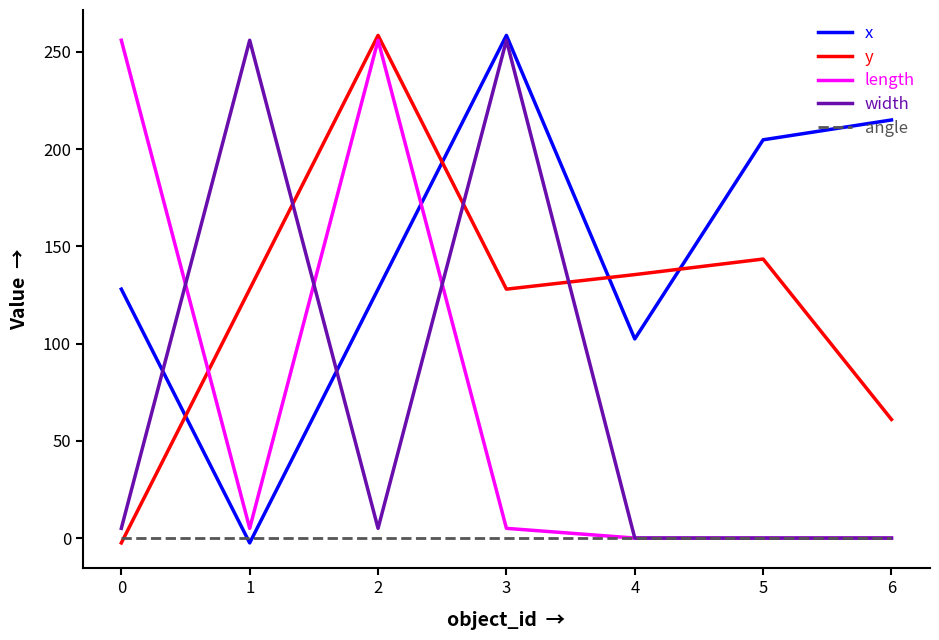

Reading left to right, list all the values displayed in this chart.

x: 0=128.0	1=-2.5	2=128.0	3=258.5	4=102.4	5=204.8	6=215.0
y: 0=-2.5	1=128.0	2=258.5	3=128.0	4=135.5	5=143.5	6=61.0
length: 0=256.0	1=5.0	2=256.0	3=5.0	4=0.0	5=0.0	6=0.0
width: 0=5.0	1=256.0	2=5.0	3=256.0	4=0.0	5=0.0	6=0.0
angle: 0=0.0	1=0.0	2=0.0	3=0.0	4=0.0	5=0.0	6=0.0